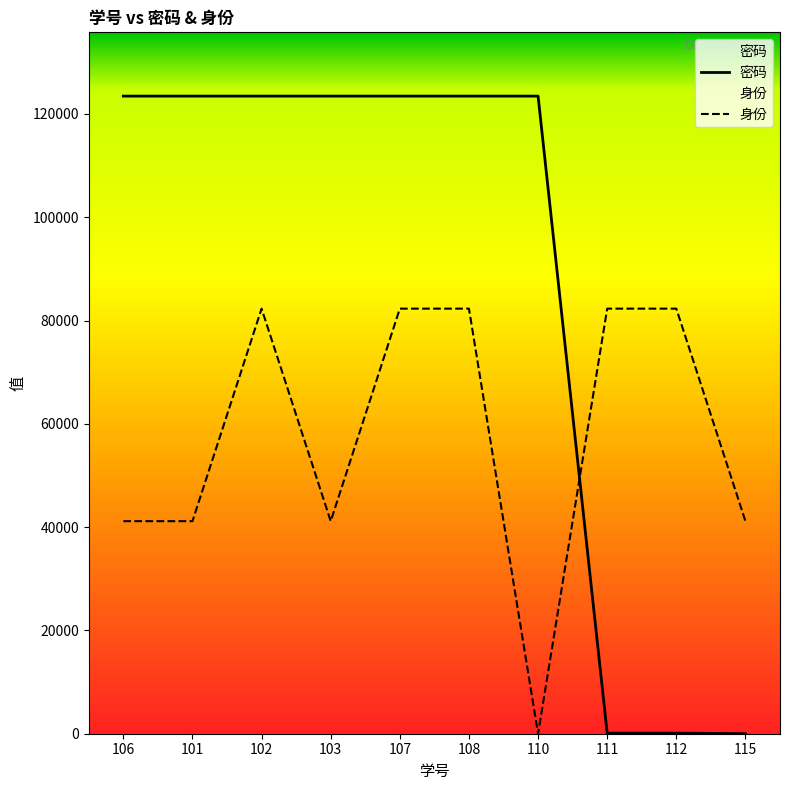

At which label does 密码 reach its peak?

106